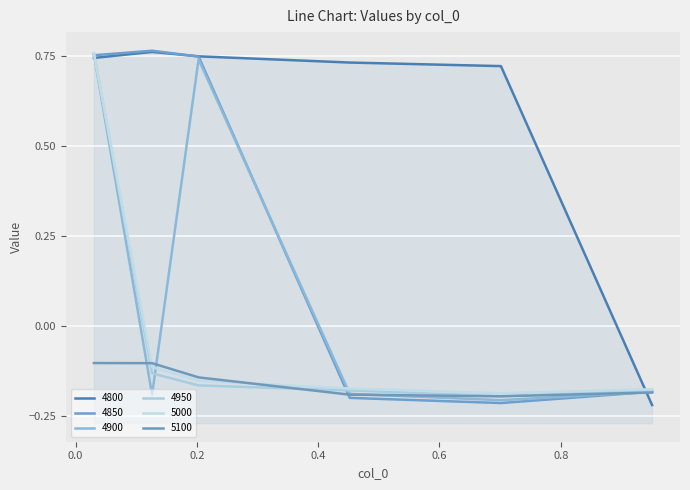

True or false: 4900 has a value of -0.2 at 0.7013698630136986.

True